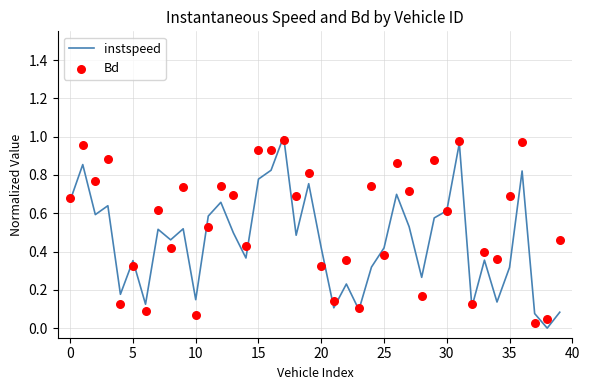

Which series contains the highest Y value?

instspeed